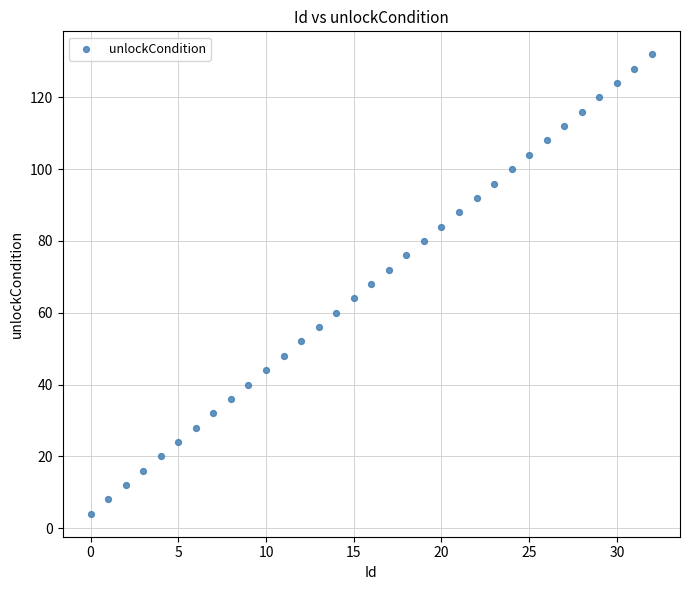

What is the range of Y values (max minus min)?

128